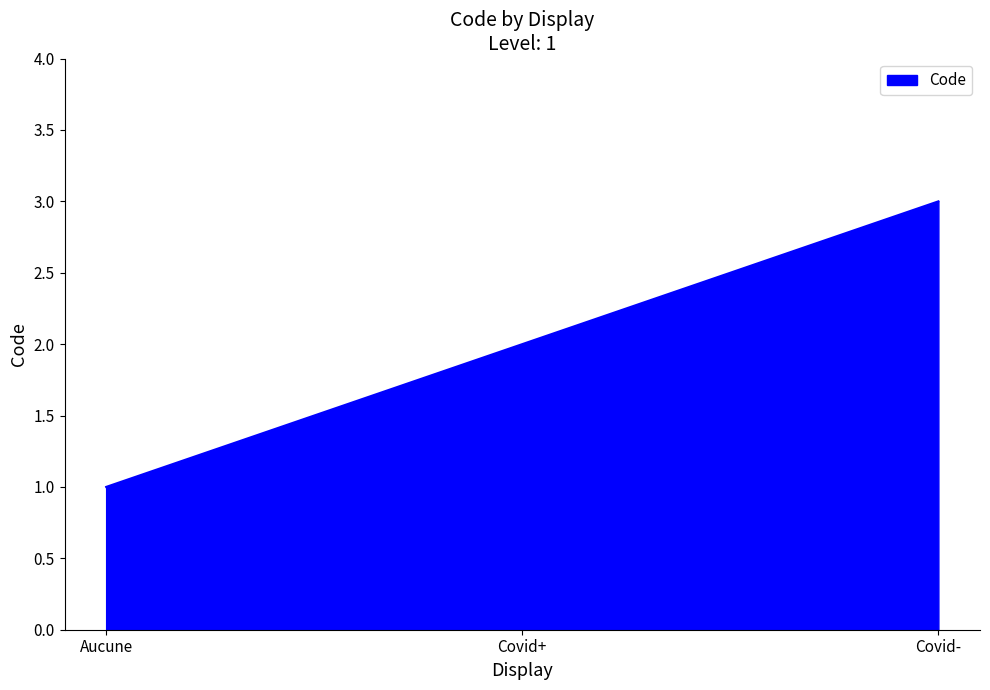

Which label corresponds to the largest value in the chart?

Covid-